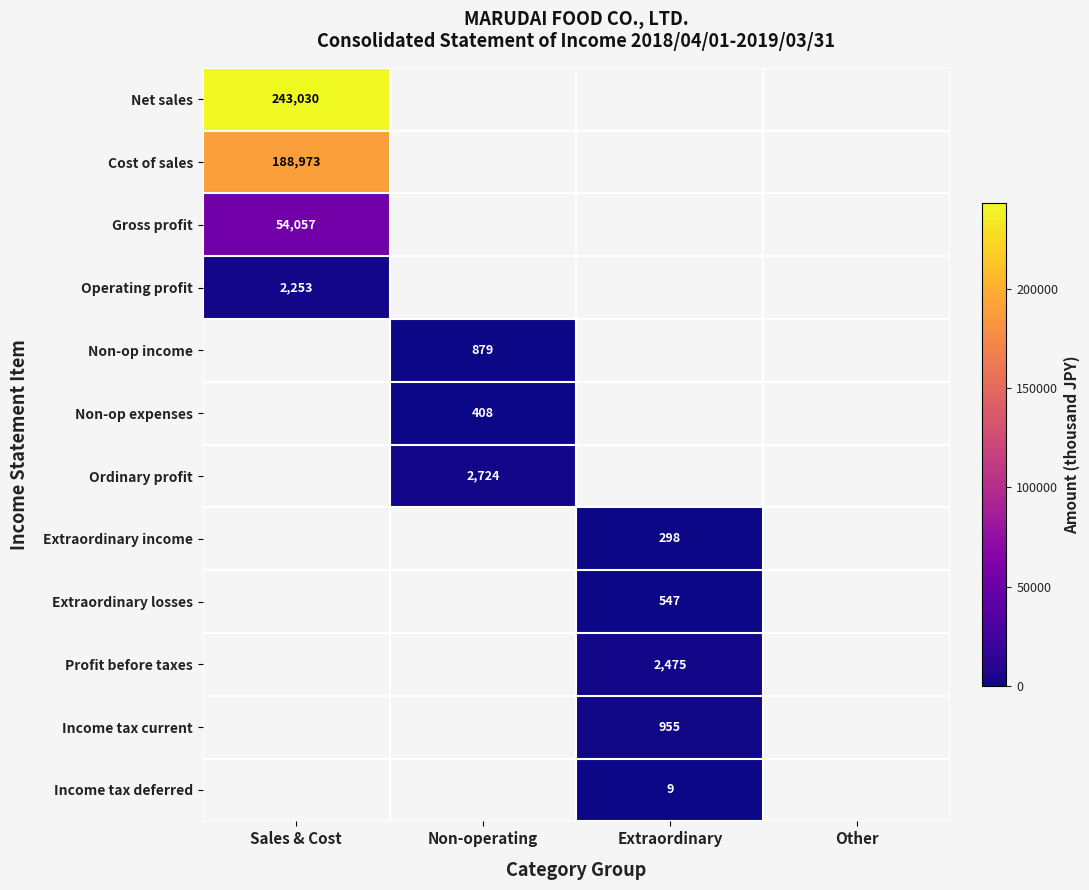

The value of Operating profit at Sales & Cost is 590. True or false?

False